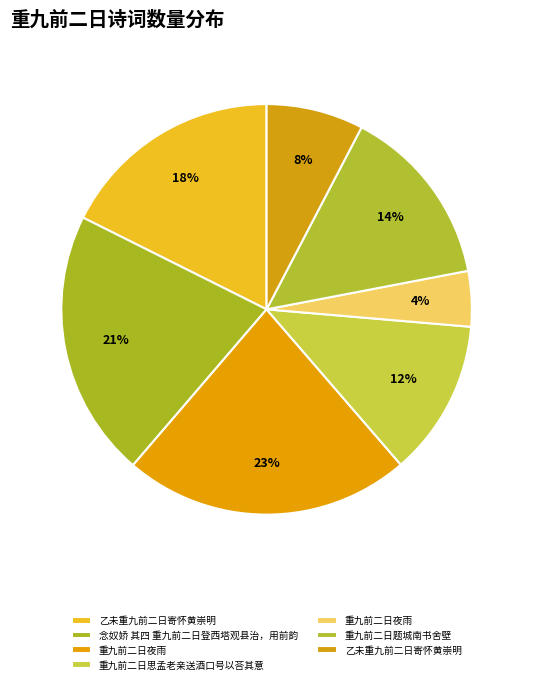

To the nearest percent, what is the average slice percentage?

14%